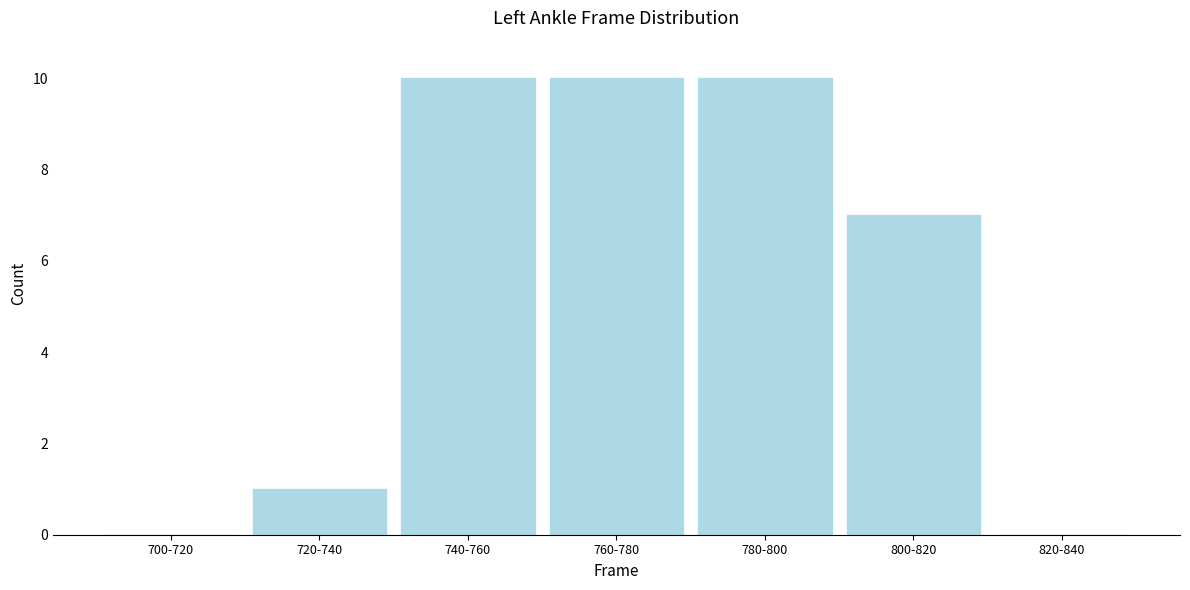

Reading right to left, extract all data points from this chart.

820-840=0	800-820=7	780-800=10	760-780=10	740-760=10	720-740=1	700-720=0